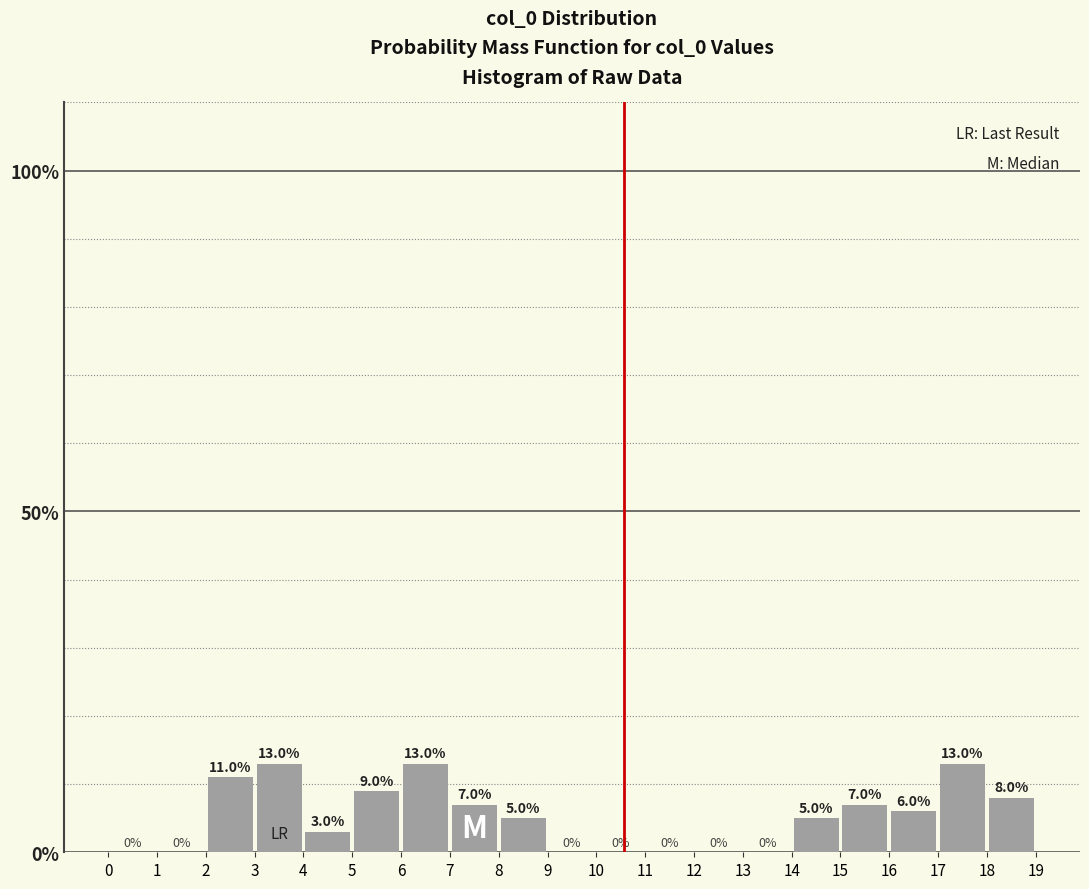

Reading left to right, transcribe this chart: for each bar, give the range it covers on the x-axis and its height.

0 to 1: 0.0
1 to 2: 0.0
2 to 3: 11.0
3 to 4: 13.0
4 to 5: 3.0
5 to 6: 9.0
6 to 7: 13.0
7 to 8: 7.0
8 to 9: 5.0
9 to 10: 0.0
10 to 11: 0.0
11 to 12: 0.0
12 to 13: 0.0
13 to 14: 0.0
14 to 15: 5.0
15 to 16: 7.0
16 to 17: 6.0
17 to 18: 13.0
18 to 19: 8.0